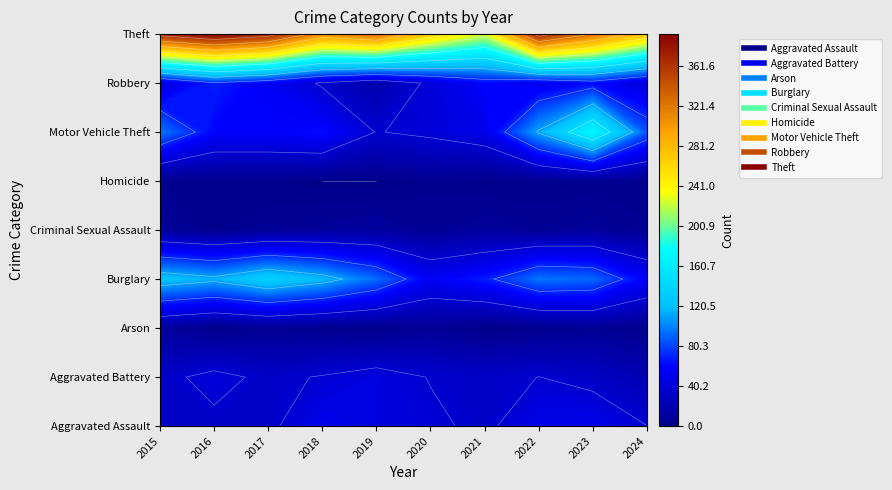

Reading left to right, what are all the values shown in this chart?

Aggravated Assault: 2015=32	2016=32	2017=32	2018=50	2019=43	2020=39	2021=32	2022=48	2023=50	2024=36
Aggravated Battery: 2015=31	2016=41	2017=32	2018=37	2019=44	2020=35	2021=31	2022=36	2023=30	2024=21
Arson: 2015=9	2016=1	2017=5	2018=2	2019=1	2020=6	2021=0	2022=2	2023=5	2024=3
Burglary: 2015=123	2016=113	2017=133	2018=117	2019=92	2020=55	2021=67	2022=95	2023=91	2024=56
Criminal Sexual Assault: 2015=9	2016=3	2017=7	2018=9	2019=11	2020=6	2021=10	2022=7	2023=9	2024=5
Homicide: 2015=3	2016=2	2017=2	2018=0	2019=0	2020=4	2021=2	2022=2	2023=3	2024=3
Motor Vehicle Theft: 2015=96	2016=59	2017=59	2018=63	2019=35	2020=40	2021=49	2022=110	2023=171	2024=85
Robbery: 2015=41	2016=69	2017=55	2018=33	2019=17	2020=40	2021=59	2022=50	2023=61	2024=40
Theft: 2015=369	2016=394	2017=372	2018=305	2019=325	2020=266	2021=224	2022=372	2023=321	2024=270